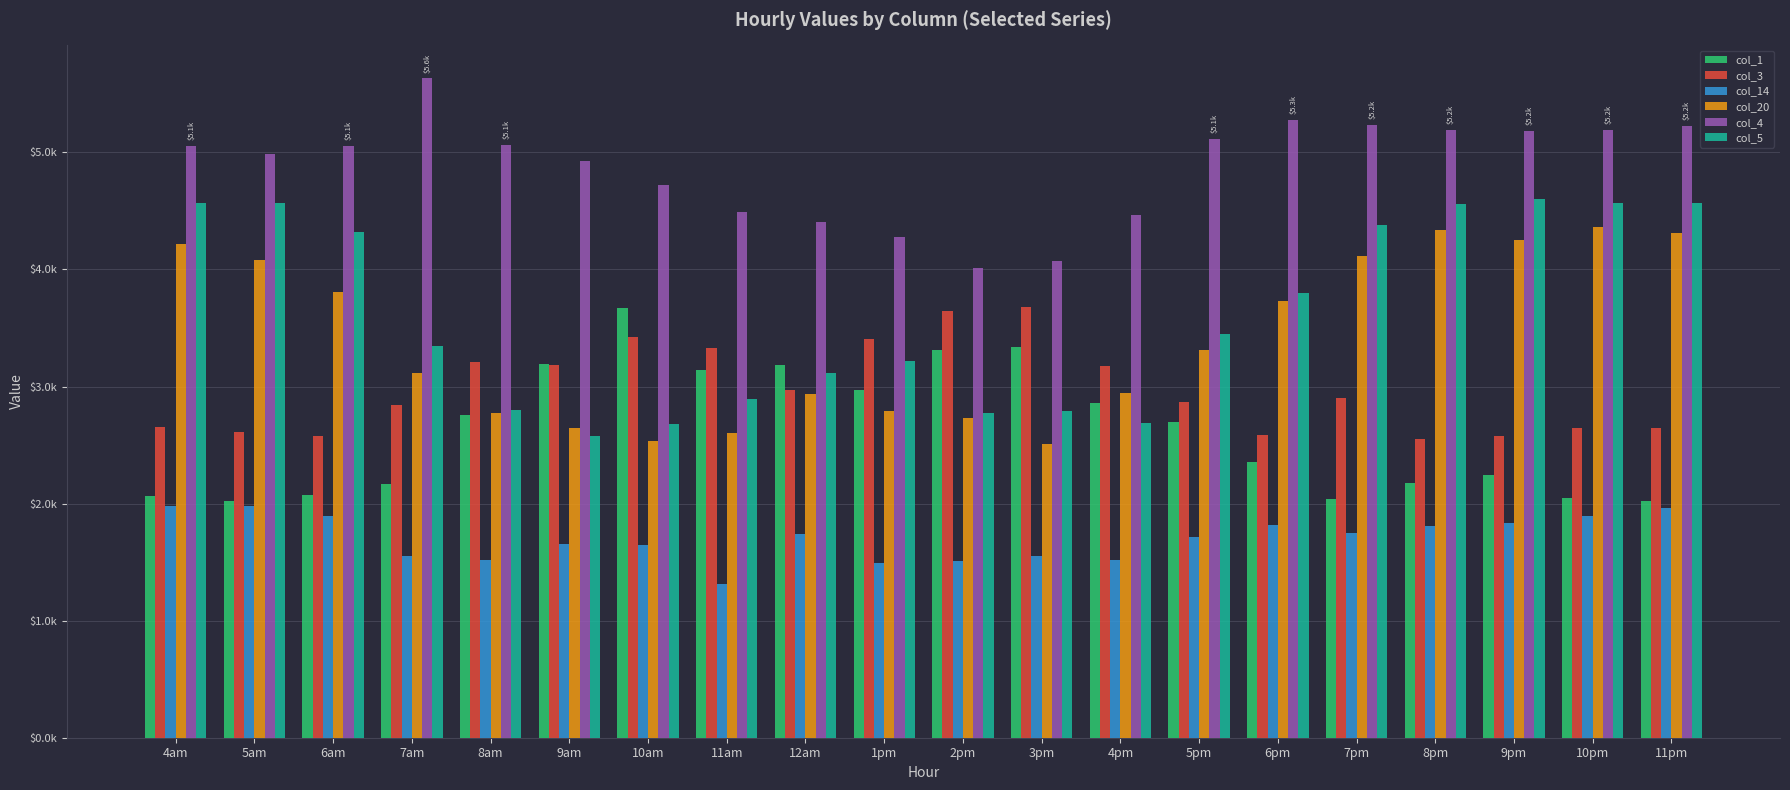

What is the spread (max minus min) of values at 1pm?

2780.6